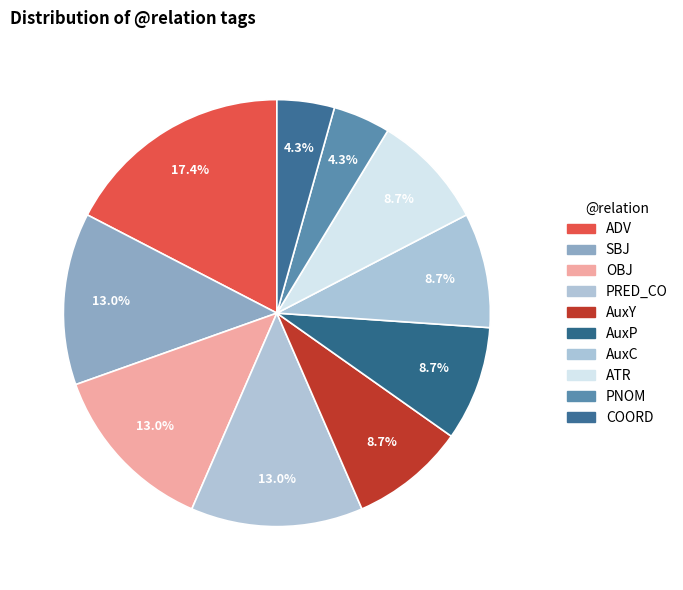

How many slices are in this pie chart?

10